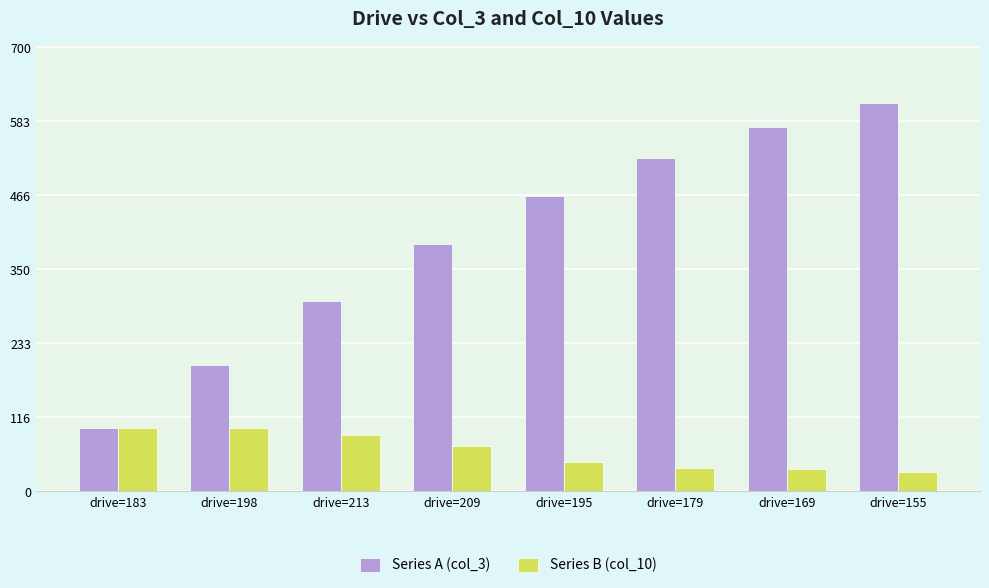

What is the difference between the second highest and second lowest values in the Series A (col_3) series?

375.0